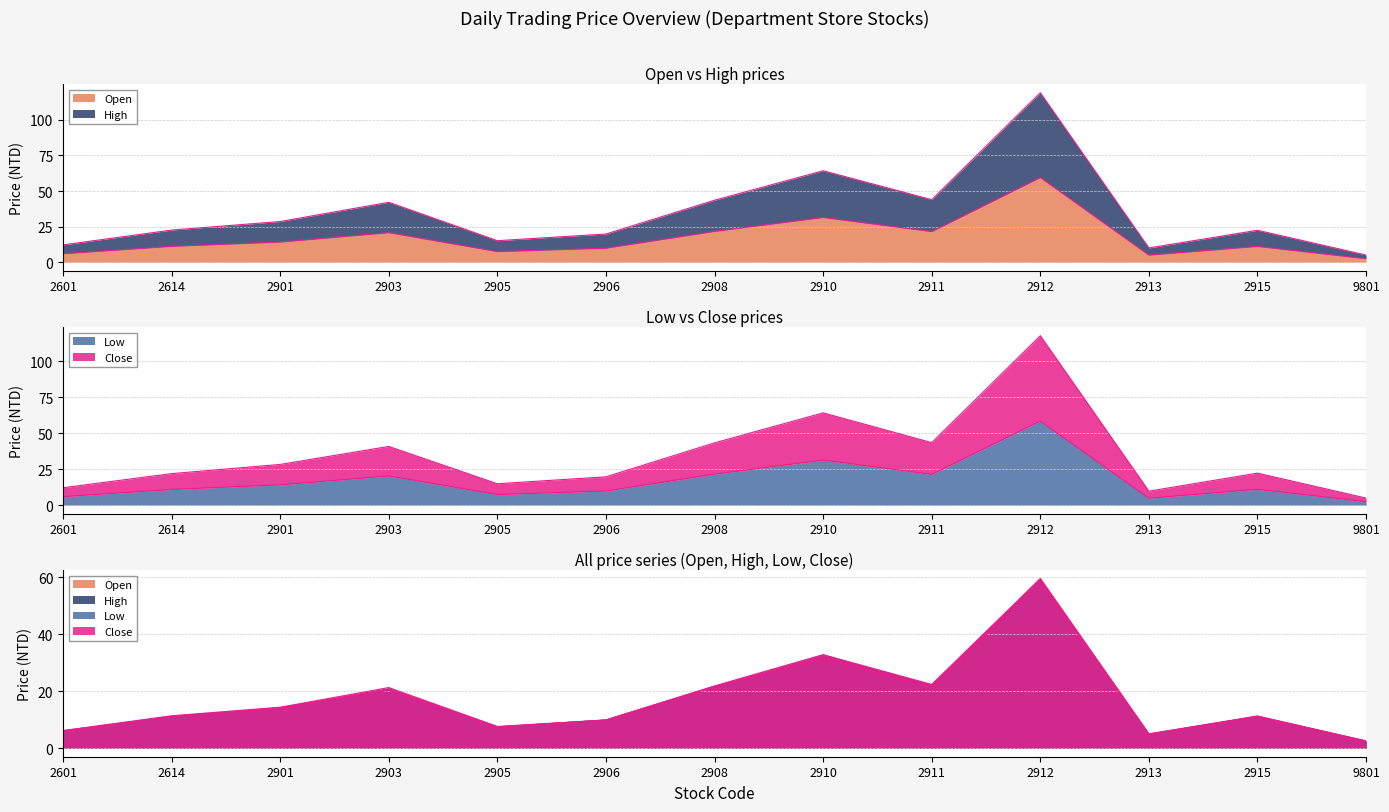

How many interior local peaks does the Low series have?

4